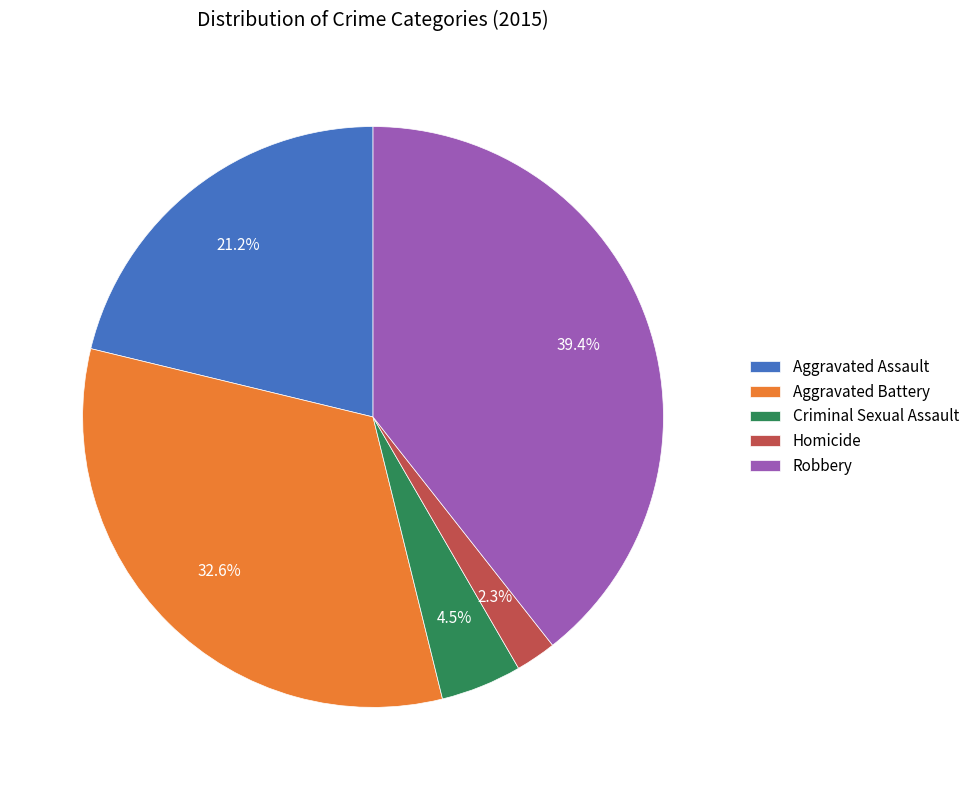

Does Homicide represent more than half of the total?

No